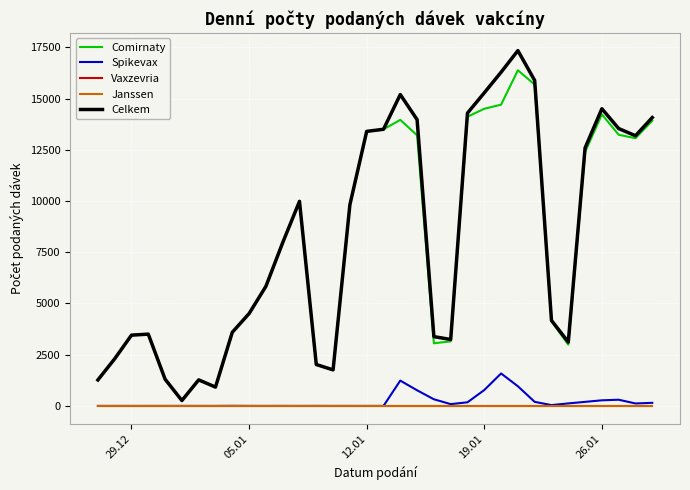

Does the chart display data point markers on the line(s)?

No